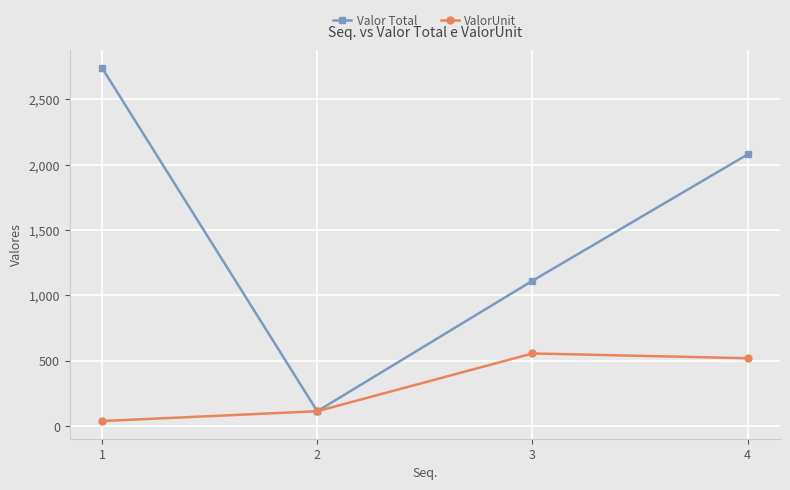

What is the smallest value displayed?

39.0